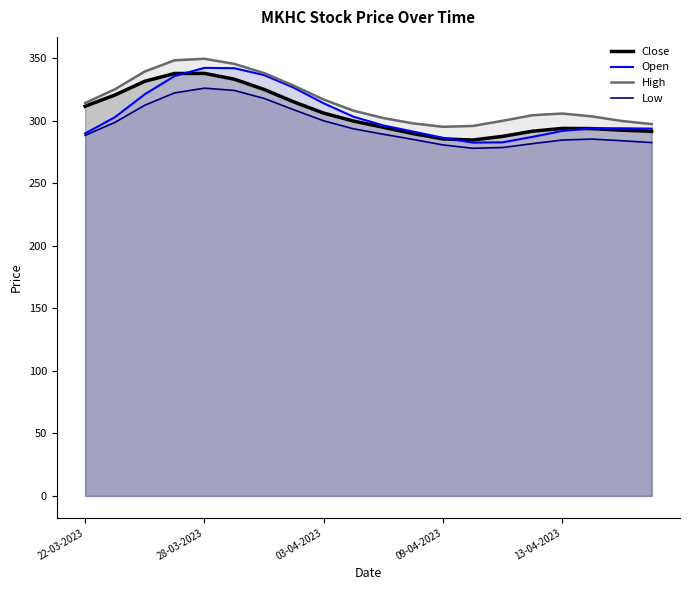

True or false: Close and High cross at least once.

False